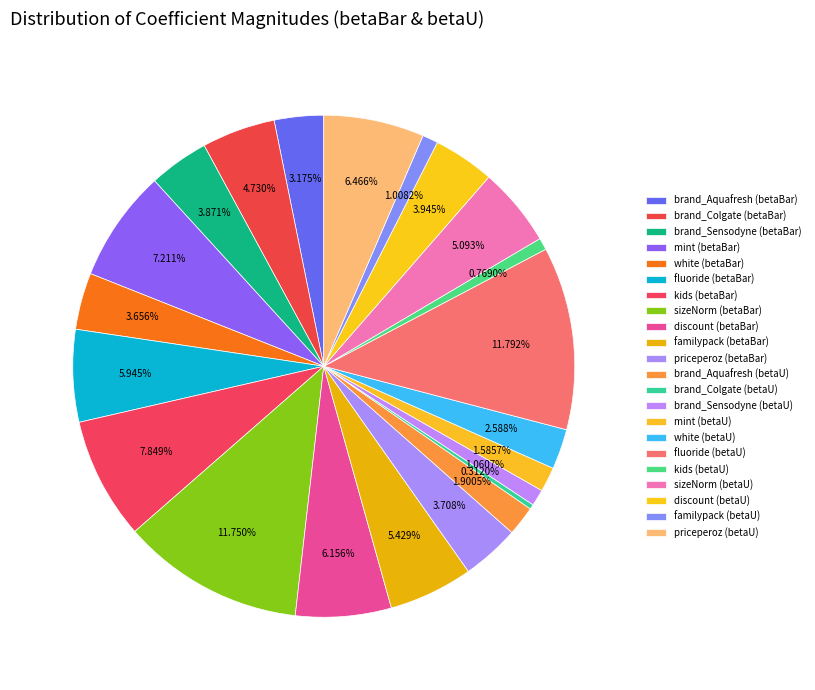

How much of the chart is everything except brand_Sensodyne (betaBar)?

96.1%